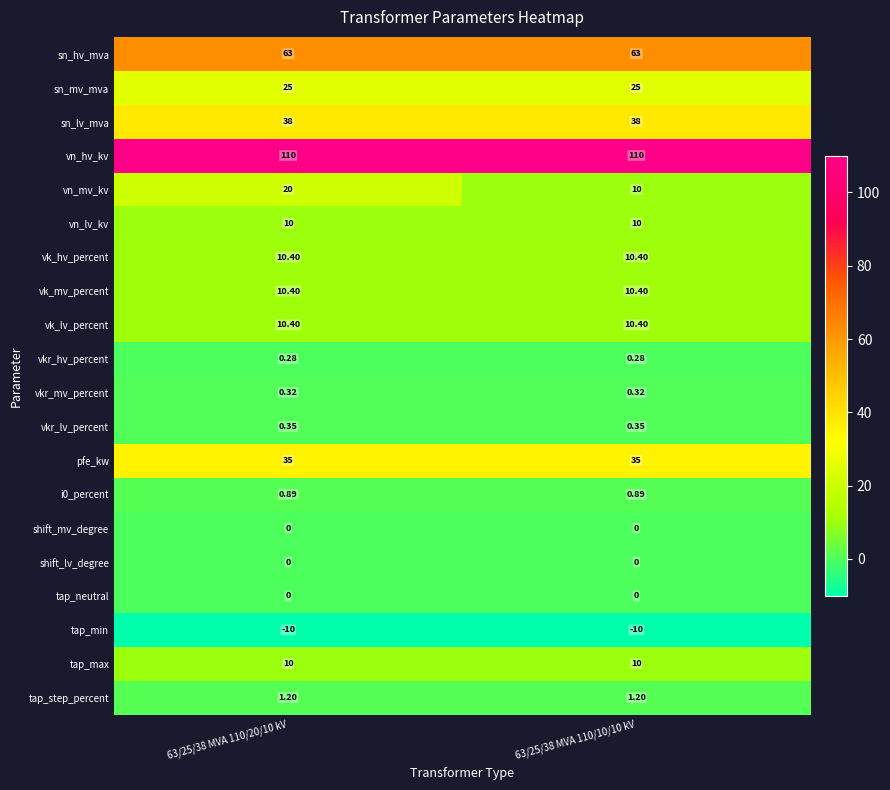

Which series has the largest range (max minus min)?

vn_mv_kv